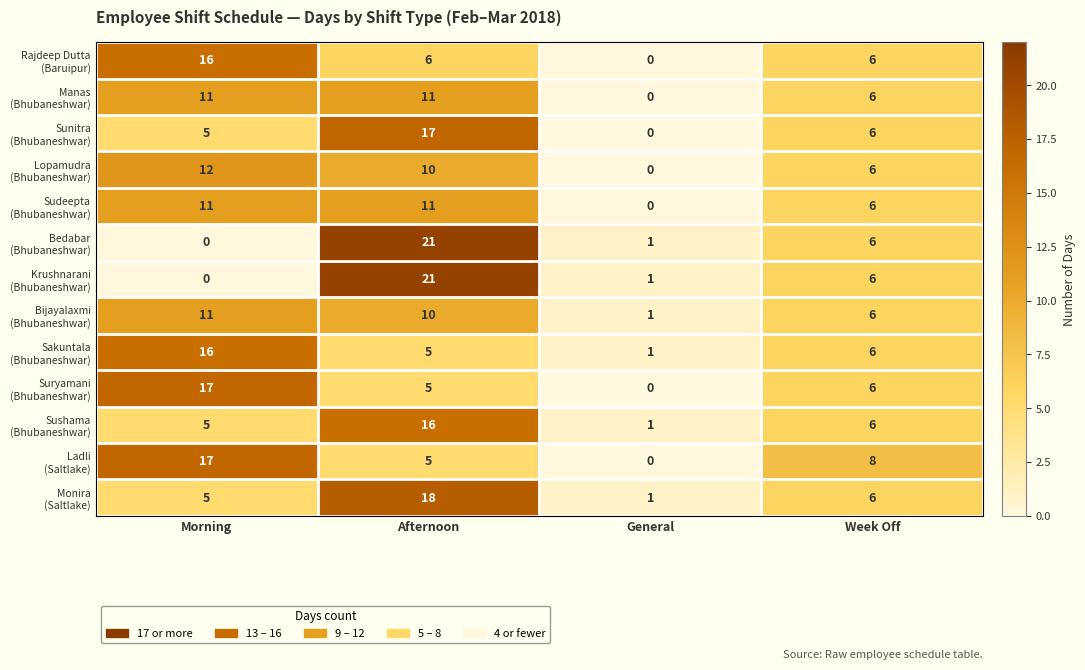

At which category does the chart reach its peak across all series?

Afternoon